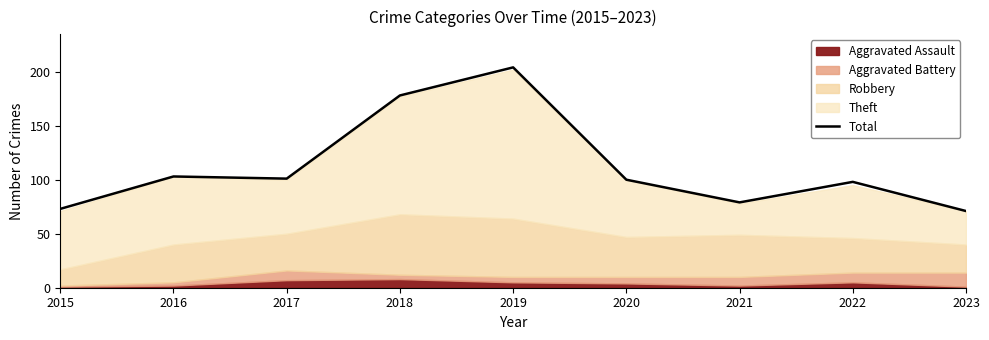

List the labels in order of value, largest first.

2019, 2018, 2016, 2017, 2020, 2022, 2021, 2015, 2023